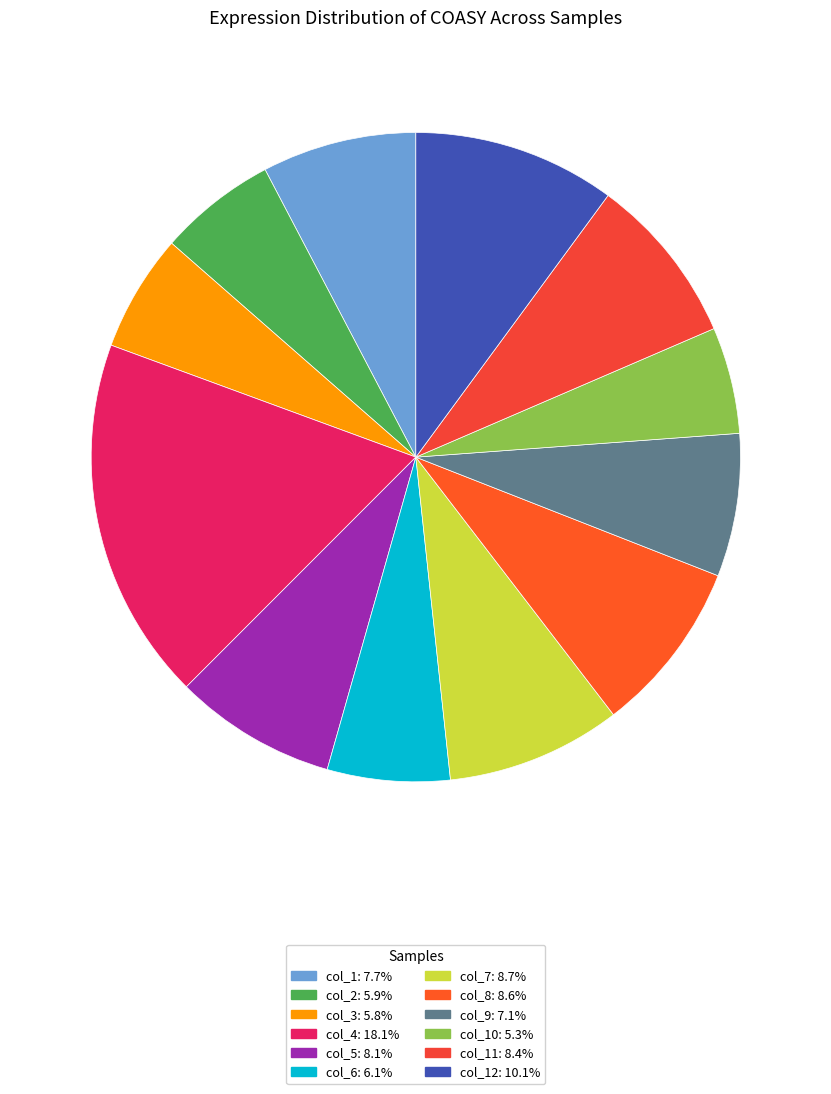

How many slices are in this pie chart?

12